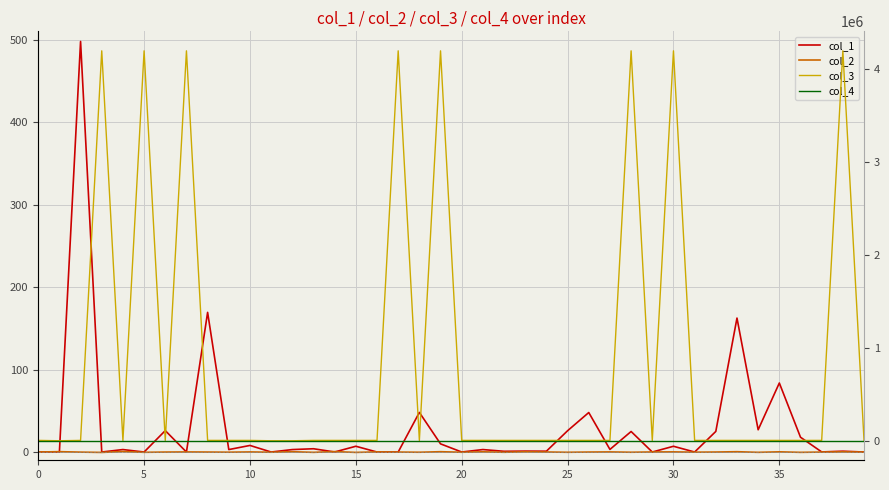

Rank the series at 27 from lowest to highest value.

col_4, col_2, col_1, col_3